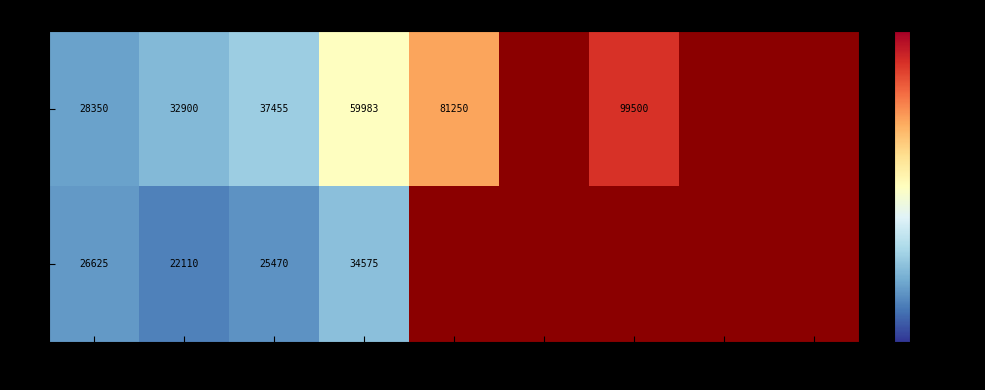

At 15, list the series in order from smallest to largest.

m, h